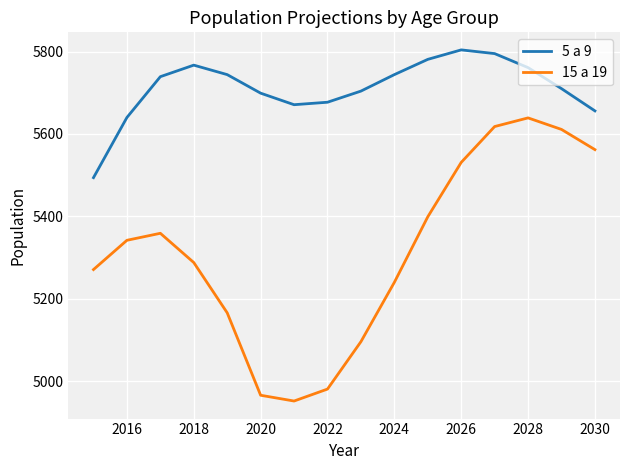

What is the maximum value for 15 a 19?

5639